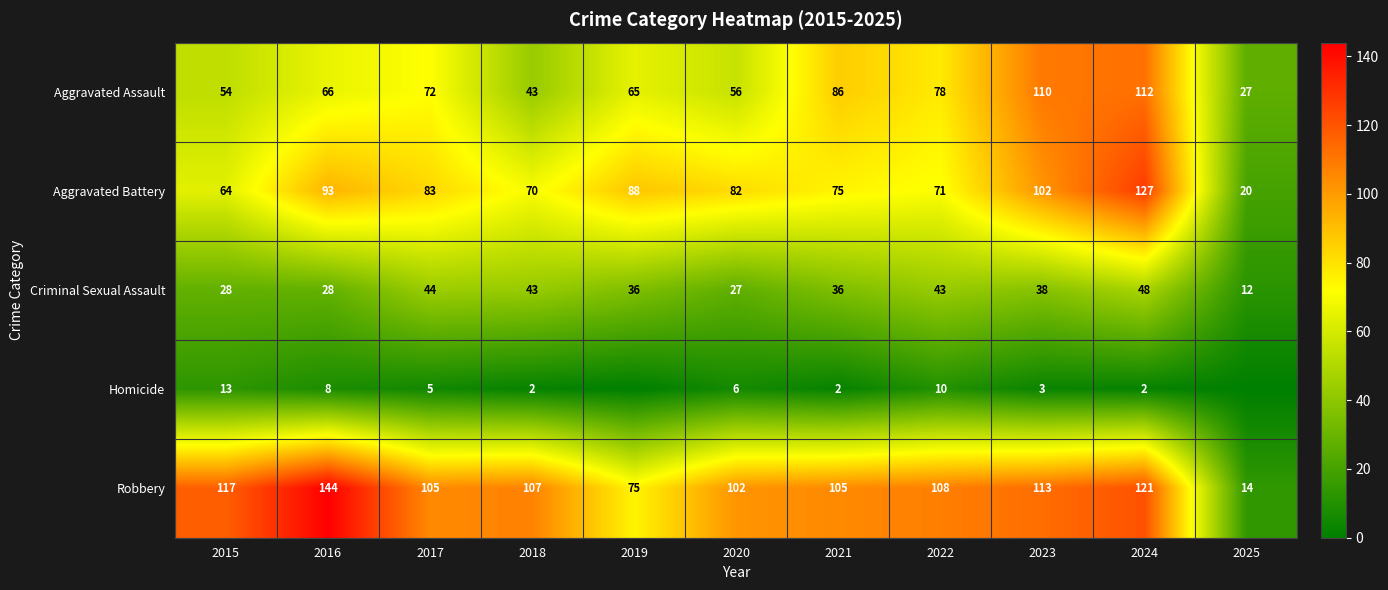

At which label does Aggravated Assault first exceed 66?

2017